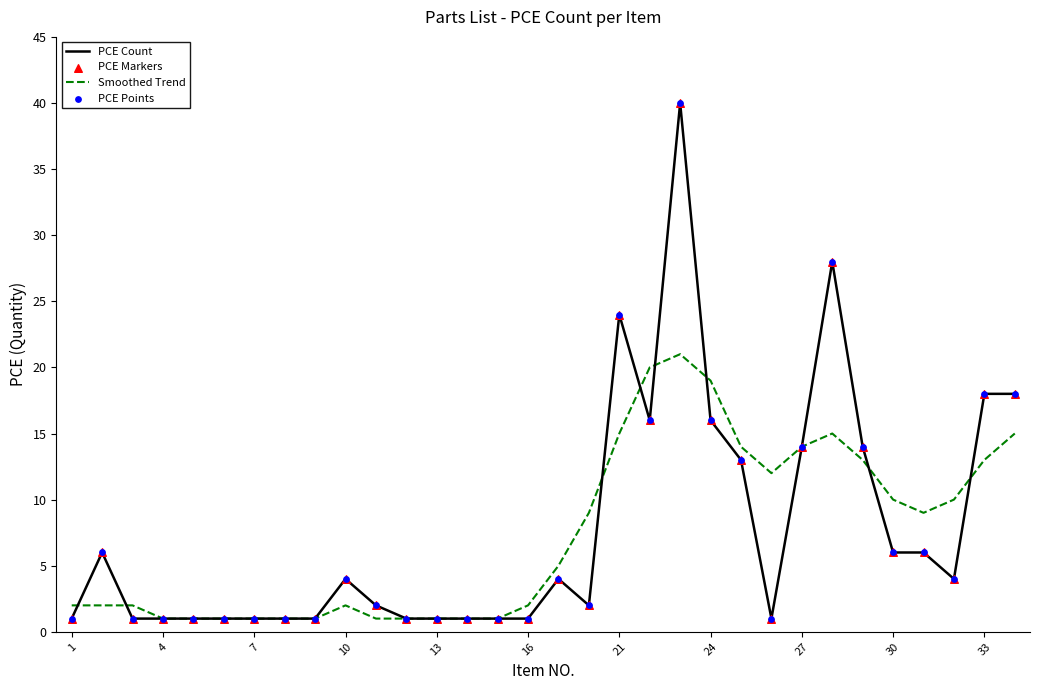

What is the highest value of the Smoothed Trend series?

21